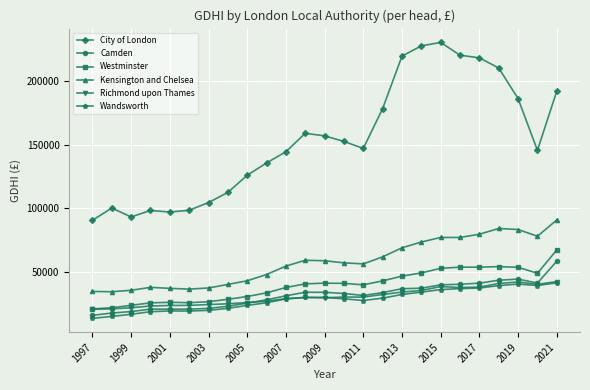

True or false: Wandsworth and City of London intersect in this chart.

False